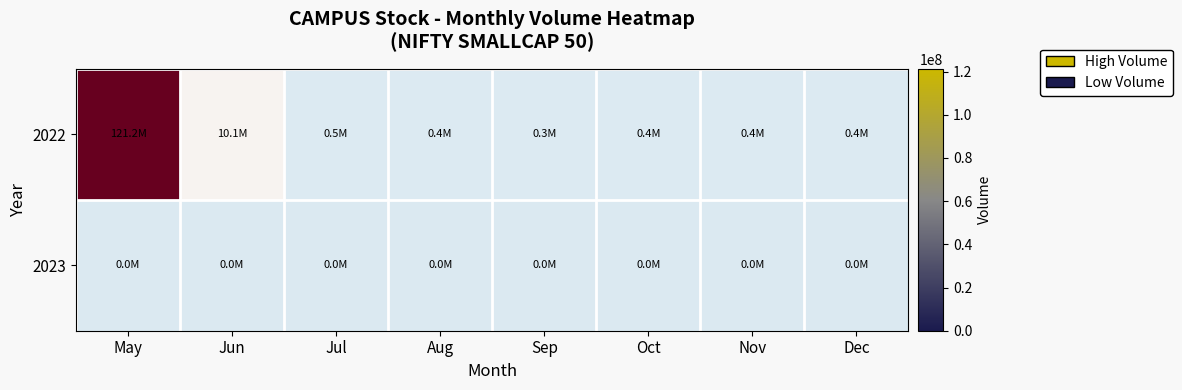

What is the total value across all series at Jun?

-0.2